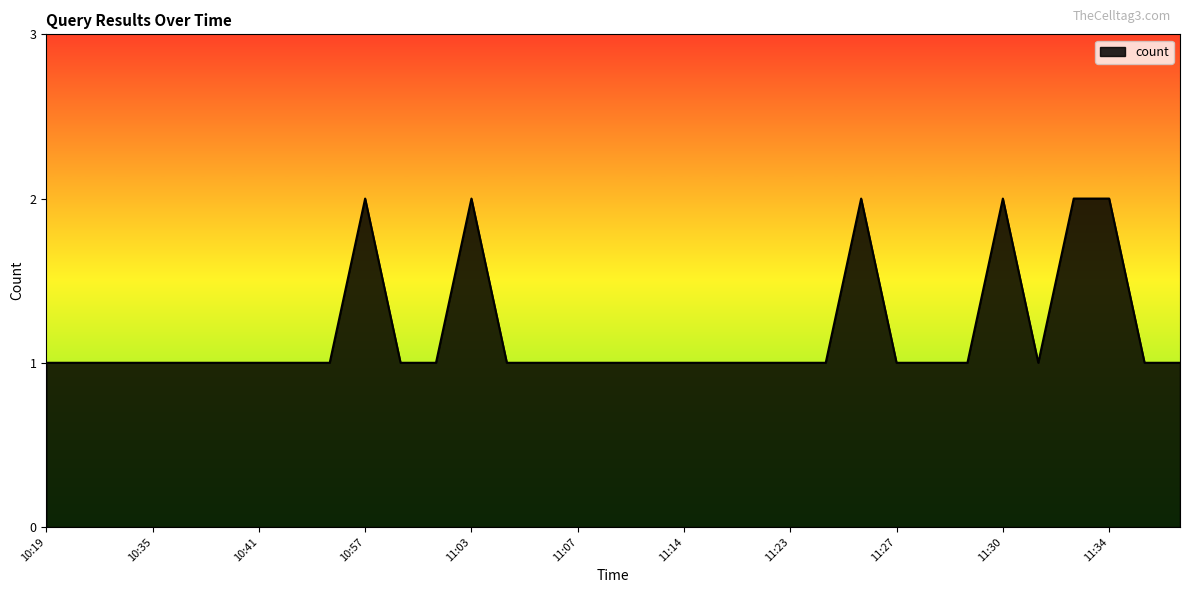

What is the label of the 32nd point from the right?

10:30